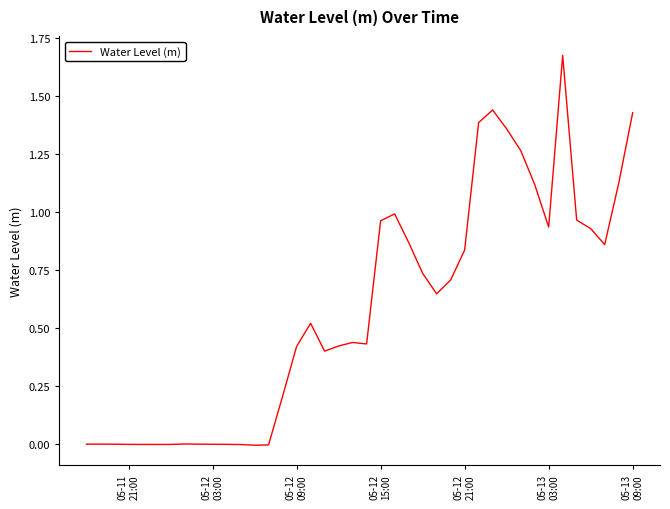

How many lines are shown in the chart?

1